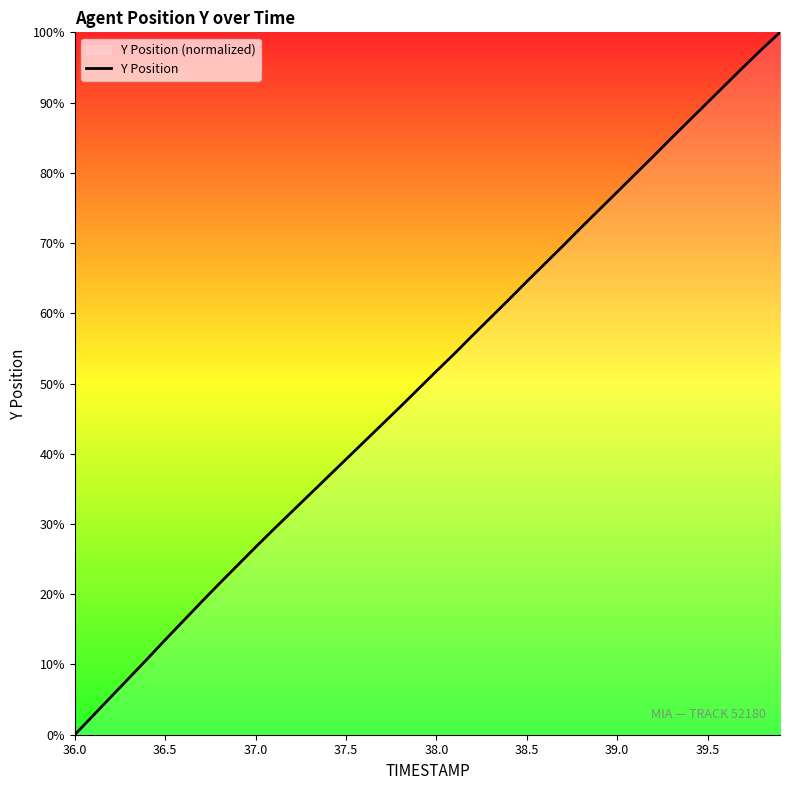

The value at 39.5 is 90.0. True or false?

True